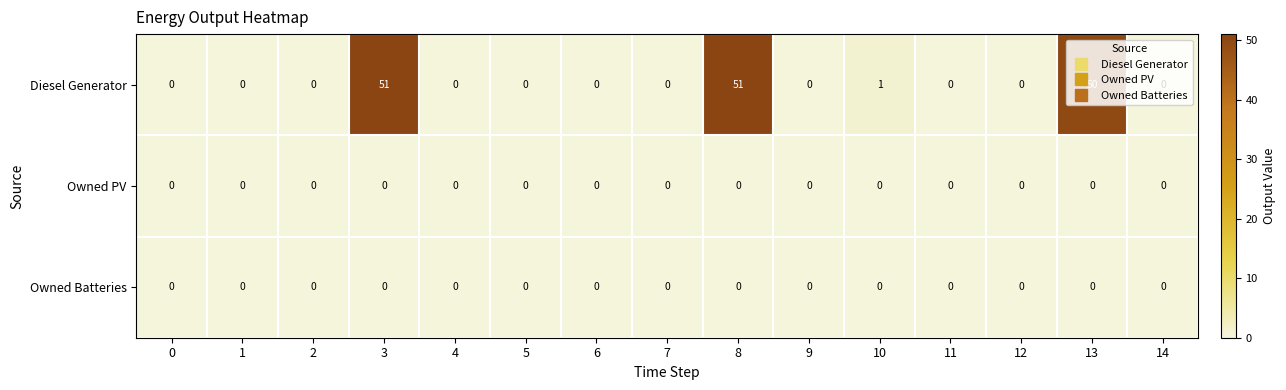

Which series changed the most between 3 and 7?

Diesel Generator